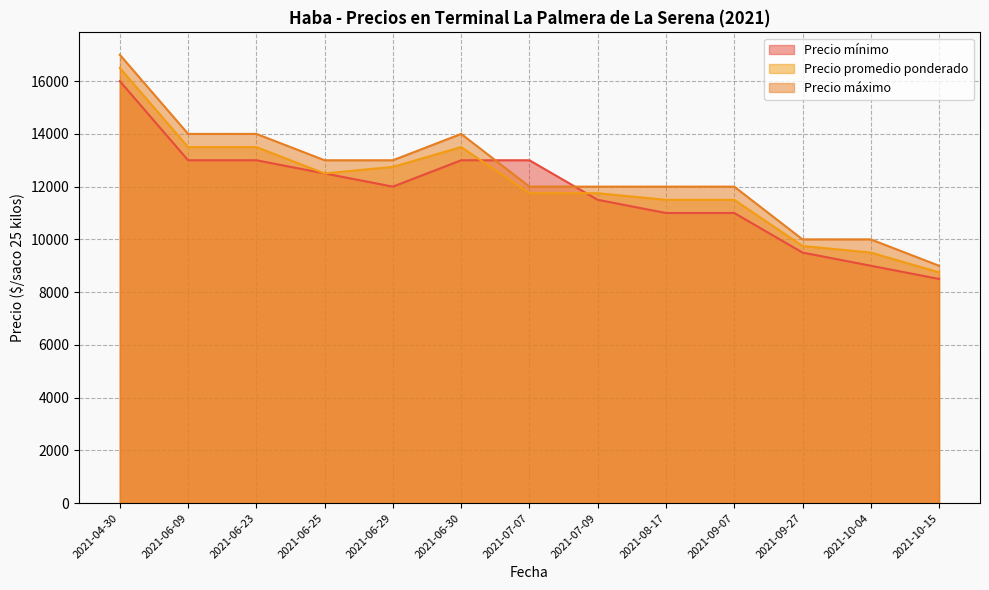

What is the sum of all Precio máximo values?

162000